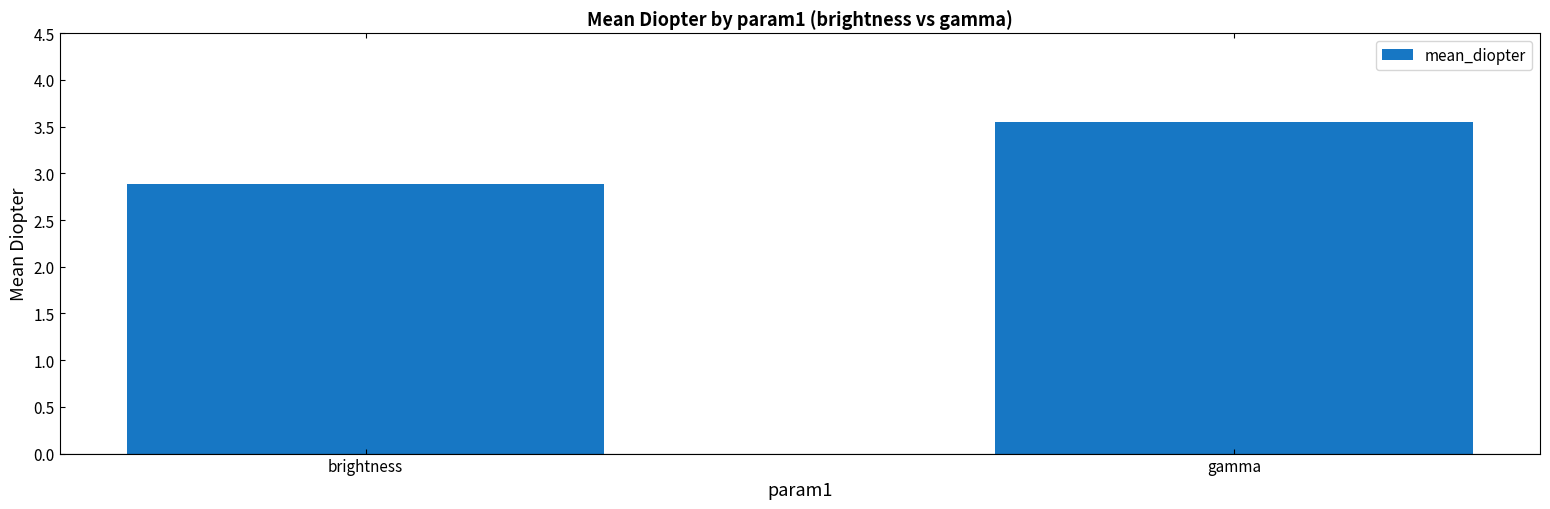

Is it true that the value at gamma is 1.7?

False